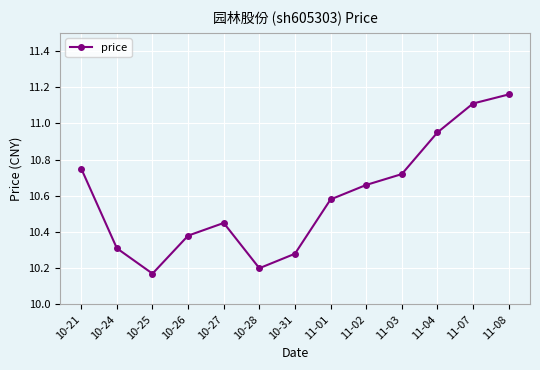

The value at 10-28 is 10.2. True or false?

True